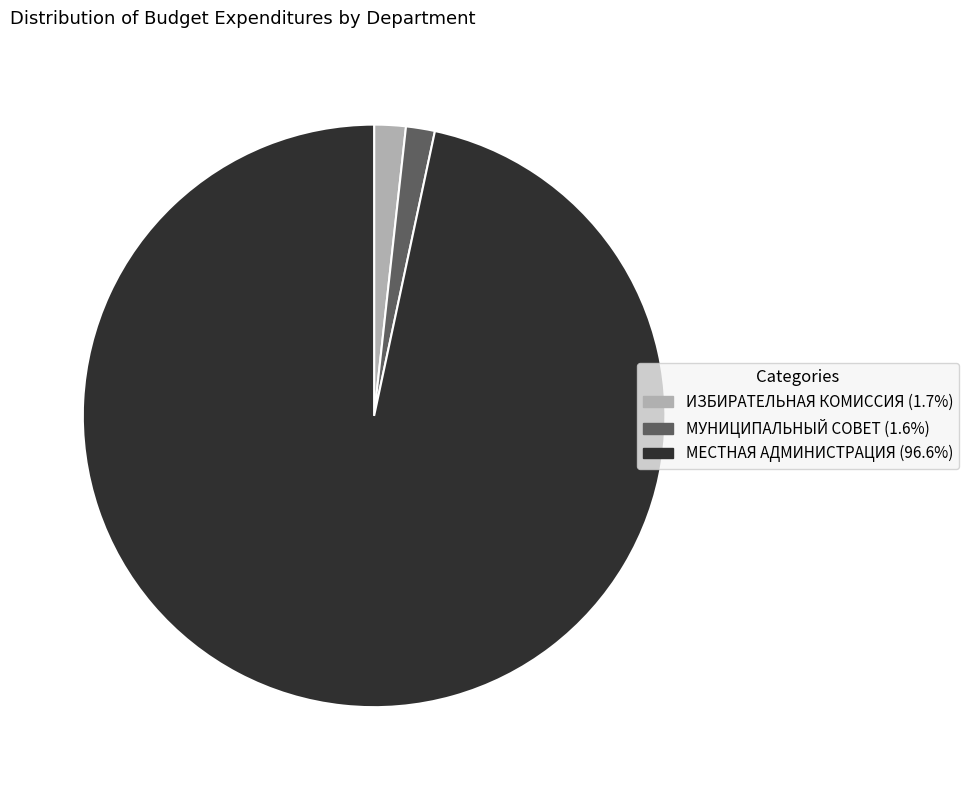

What is the ratio of the value at МЕСТНАЯ АДМИНИСТРАЦИЯ (96.6%) to the value at ИЗБИРАТЕЛЬНАЯ КОМИССИЯ (1.7%)?

55.3